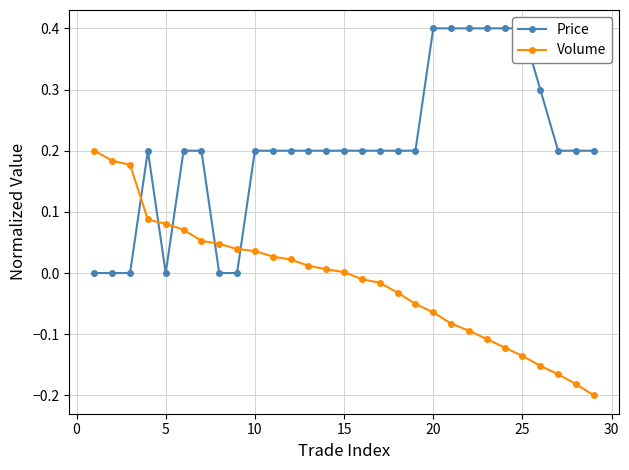

How many intersections are there between Volume and Price?

5